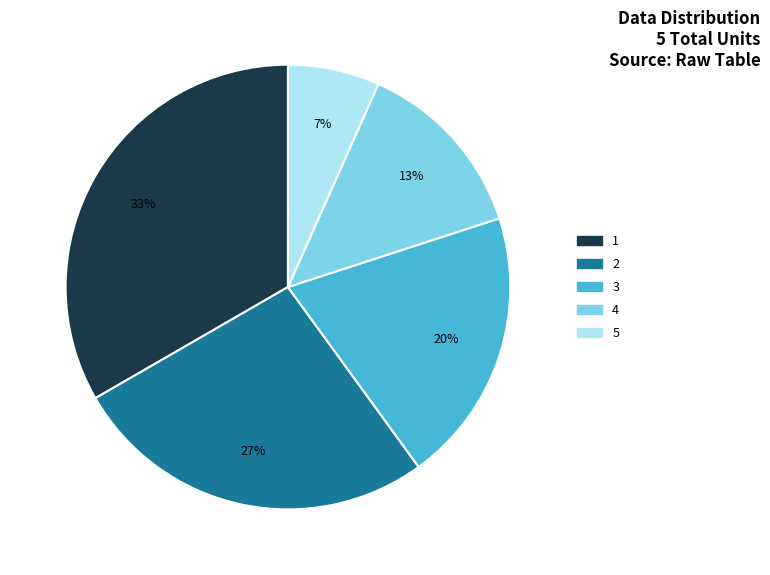

To the nearest percent, what percentage of the pie is 4?

13%